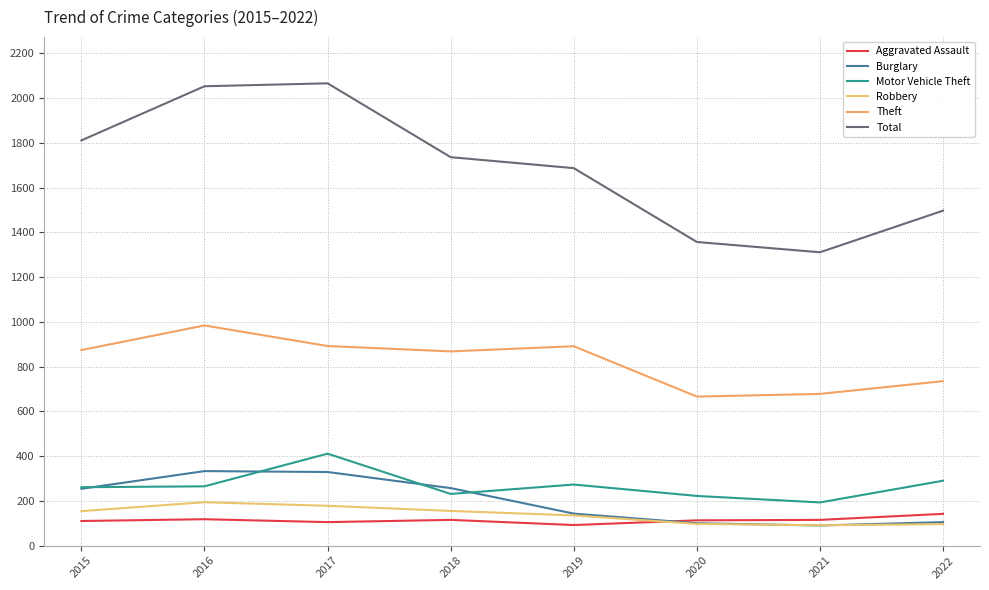

Which has a higher value, 2016 or 2022?

2022